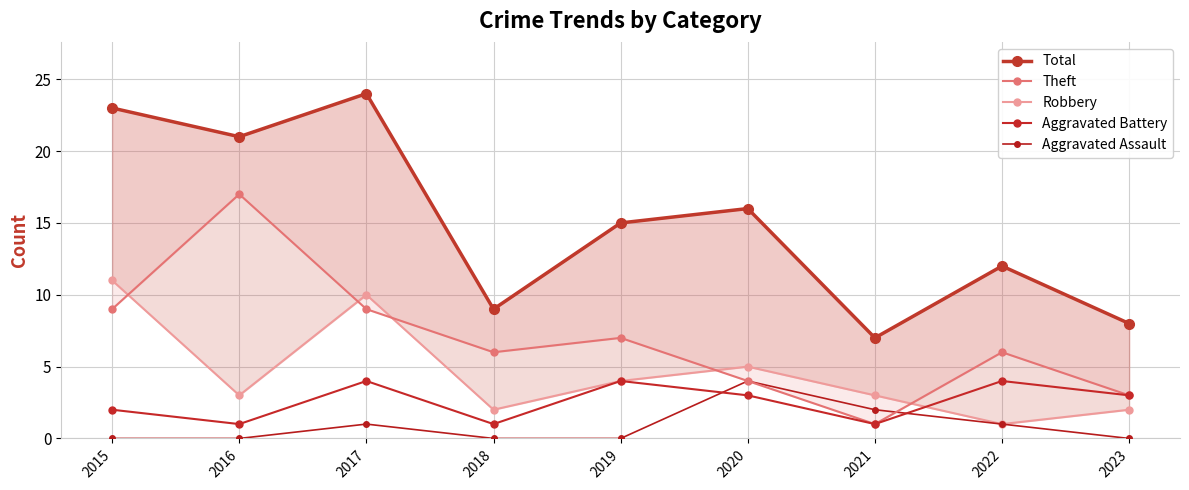

What is the difference between the Robbery values at 2019 and 2015?

7